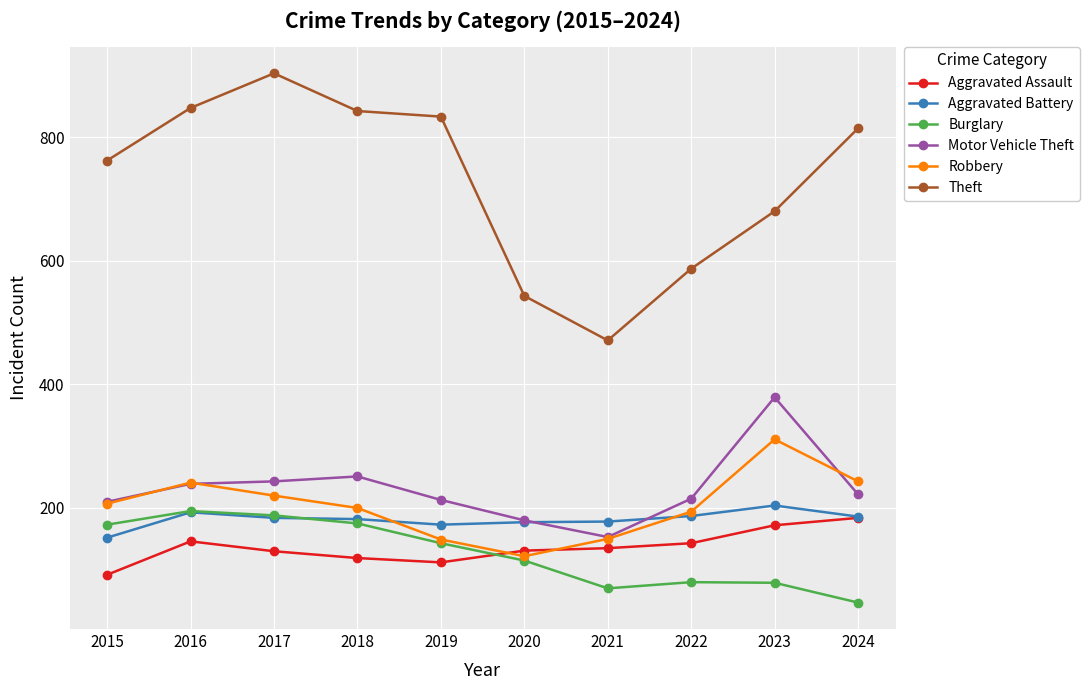

What is the value of the Theft point at the 10th from the left?

814